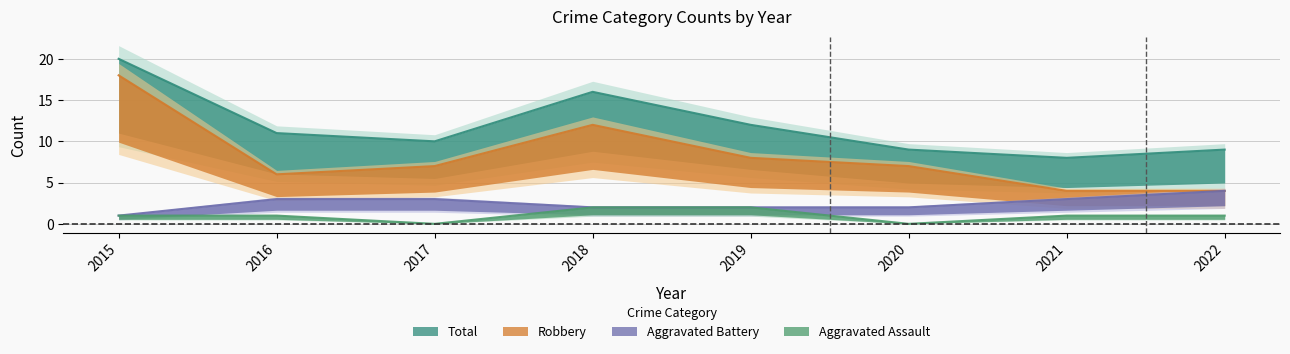

True or false: Total and Aggravated Assault intersect in this chart.

False